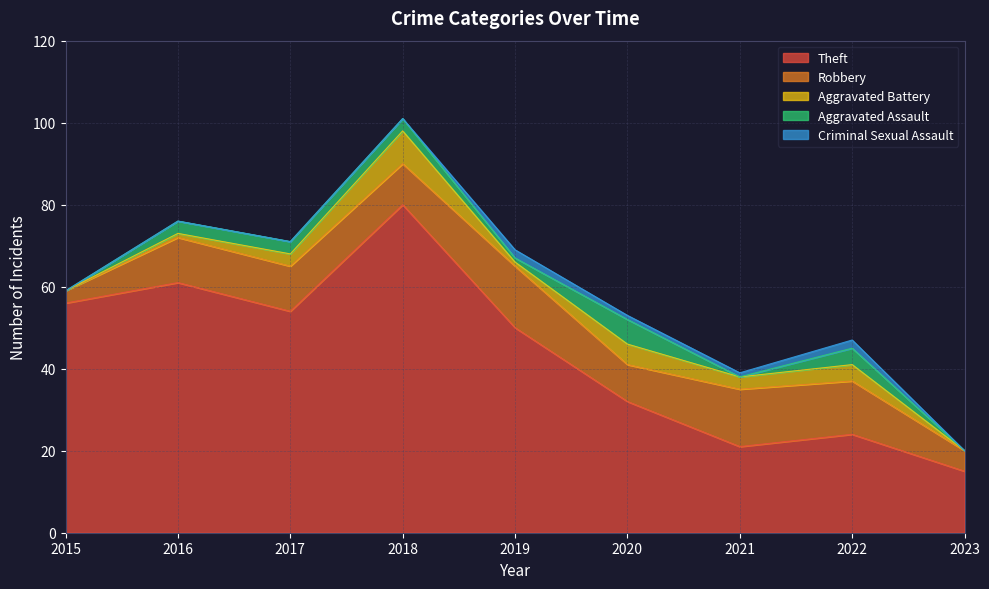

Reading left to right, transcribe all the data shown in this chart.

Theft: 56	61	54	80	50	32	21	24	15
Robbery: 3	11	11	10	15	9	14	13	5
Aggravated Battery: 0	1	3	8	1	5	3	4	0
Aggravated Assault: 0	3	3	3	1	6	0	4	0
Criminal Sexual Assault: 0	0	0	0	2	1	1	2	0